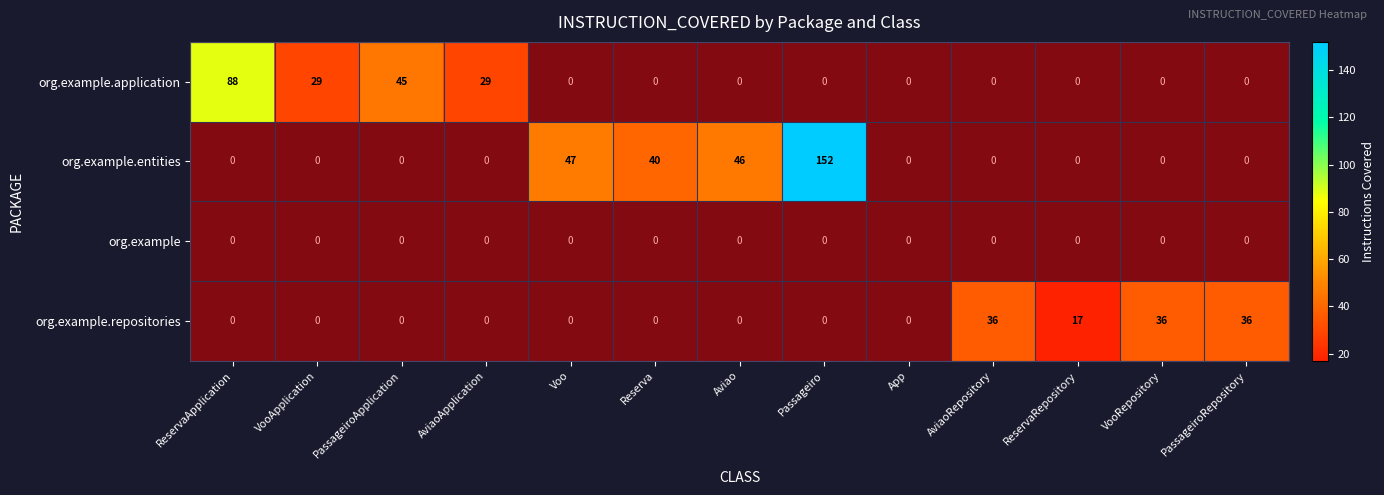

What is the maximum value shown in the chart?

152.0